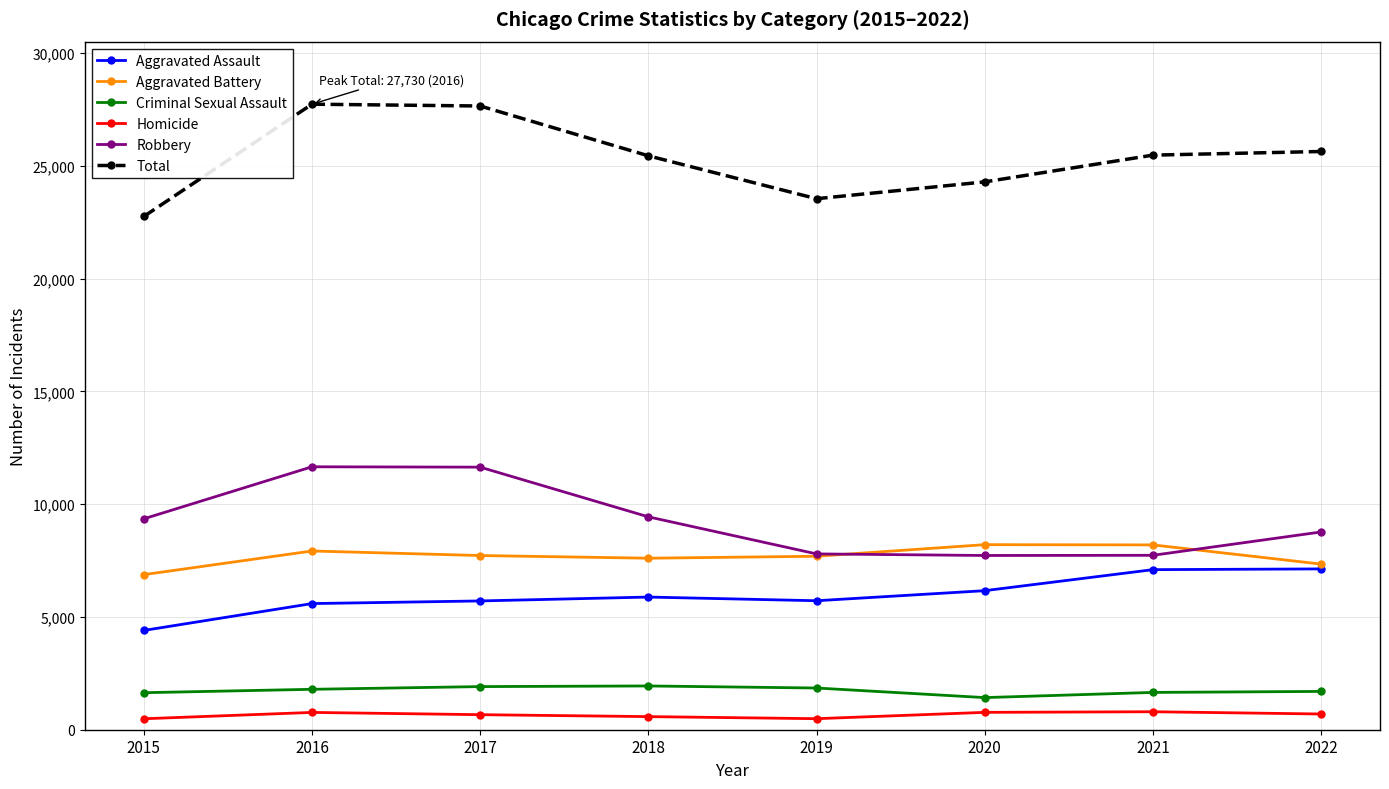

What is the difference between the maximum and minimum values in the Aggravated Assault series?

2728